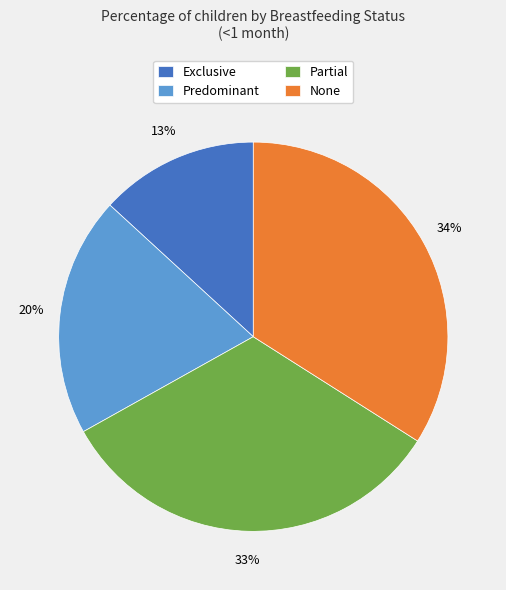

Count the number of slices in the pie.

4